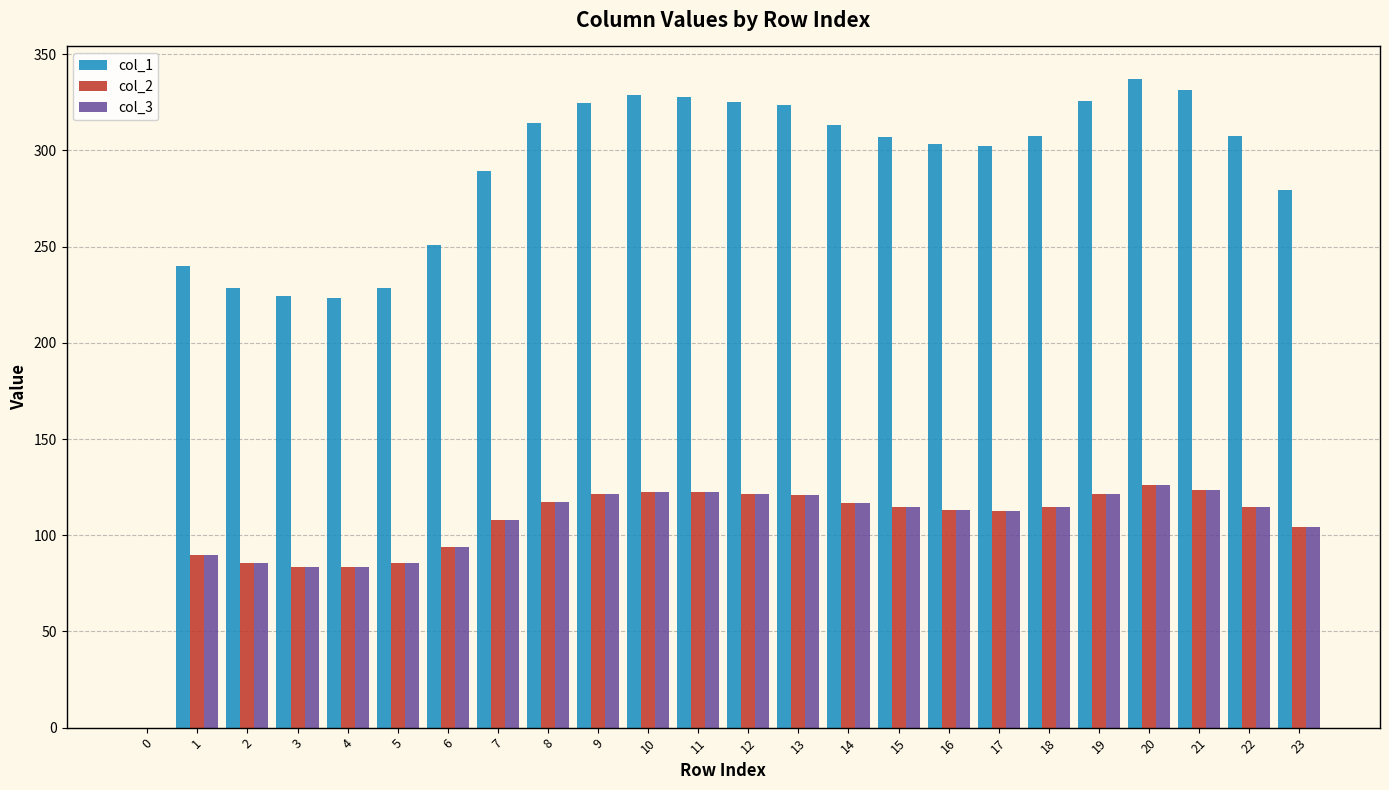

Which series has the largest total across all categories?

col_1